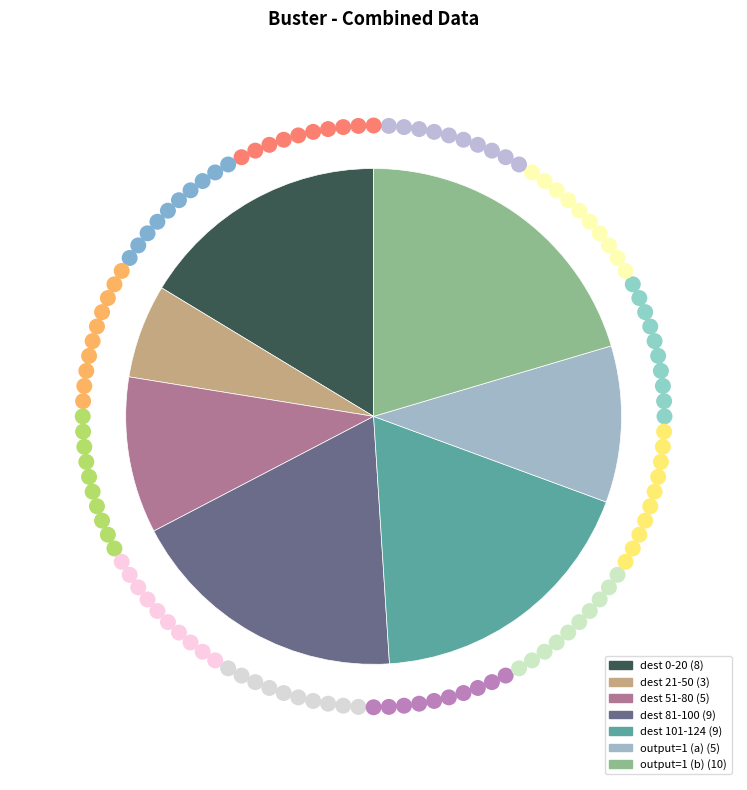

Is there a majority slice in this chart?

No